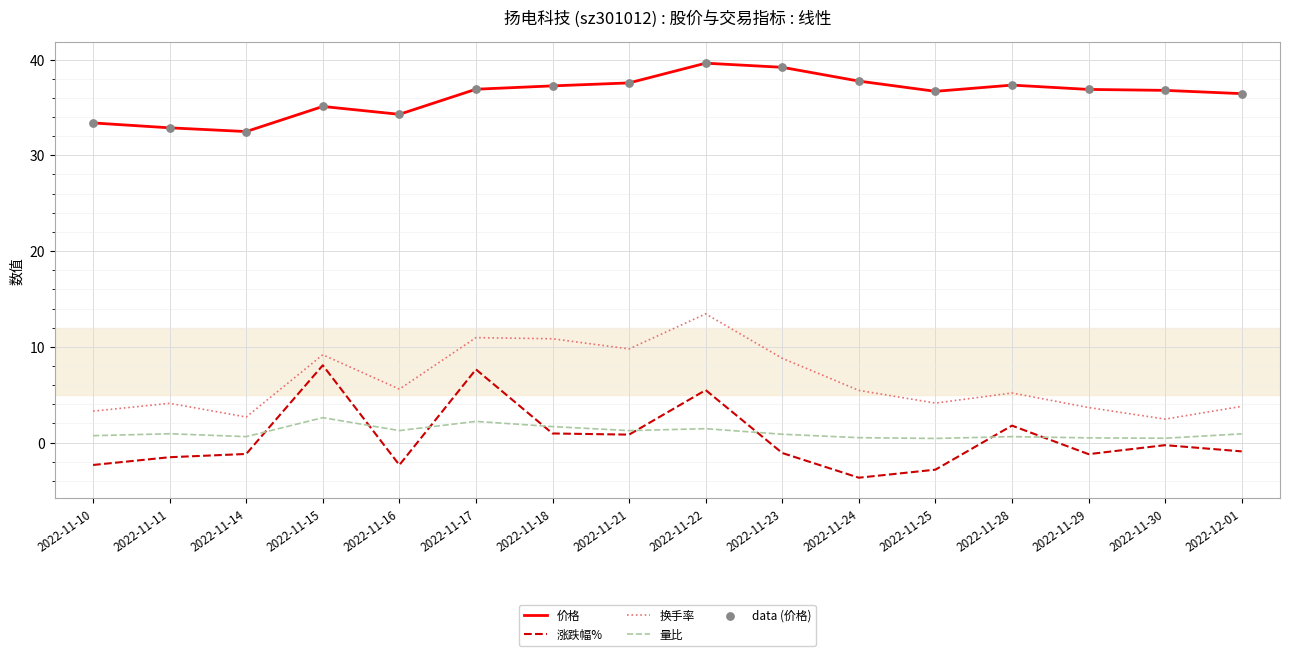

At which category is the sum across all series the highest?

2022-11-22